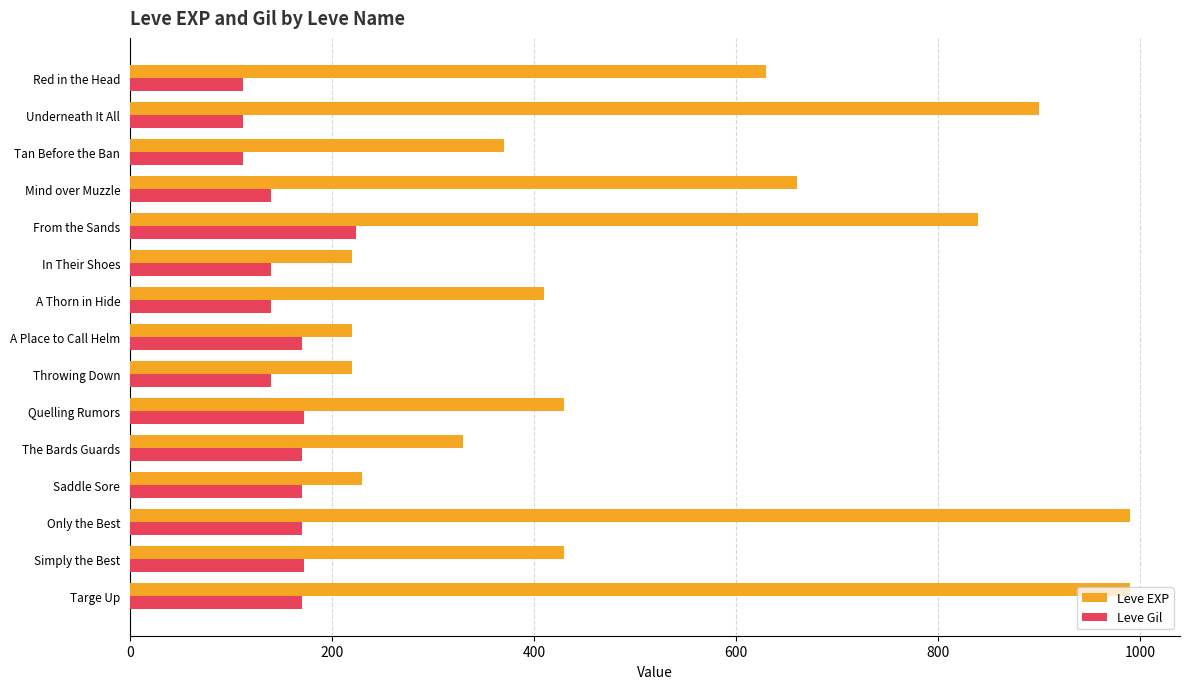

What is the lowest value of the Leve EXP series?

220